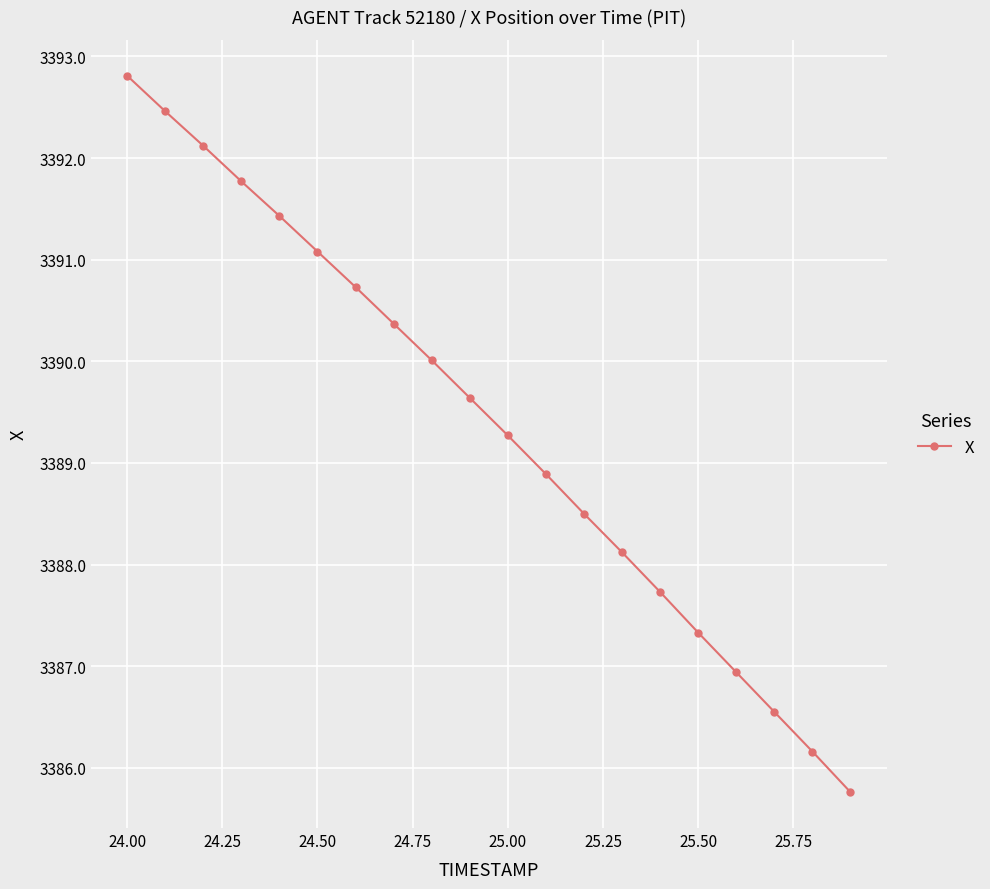

What is the minimum value shown in the chart?

3385.8